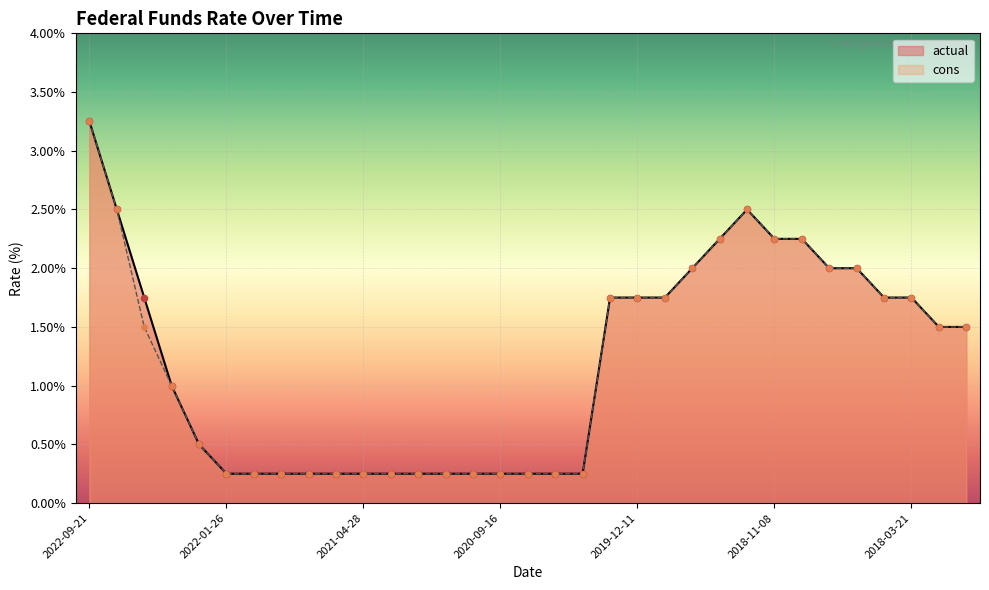

At how many categories does at least one series exceed 2?

6